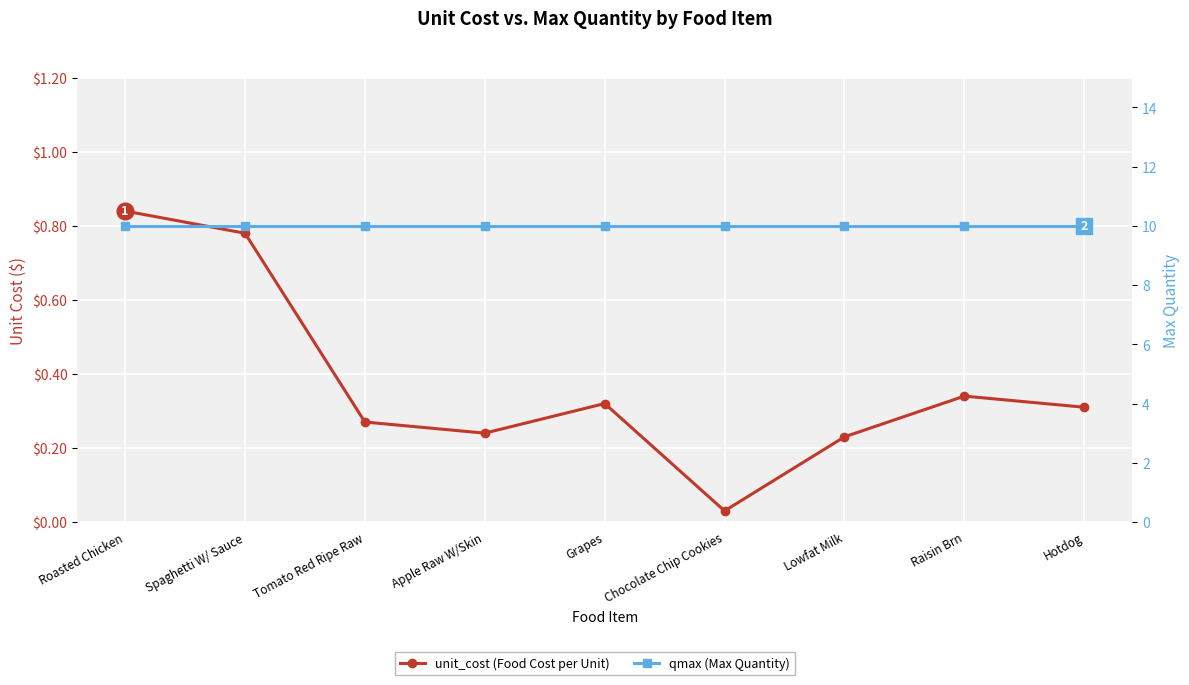

What is the label of the 2nd point from the left?

Spaghetti W/ Sauce